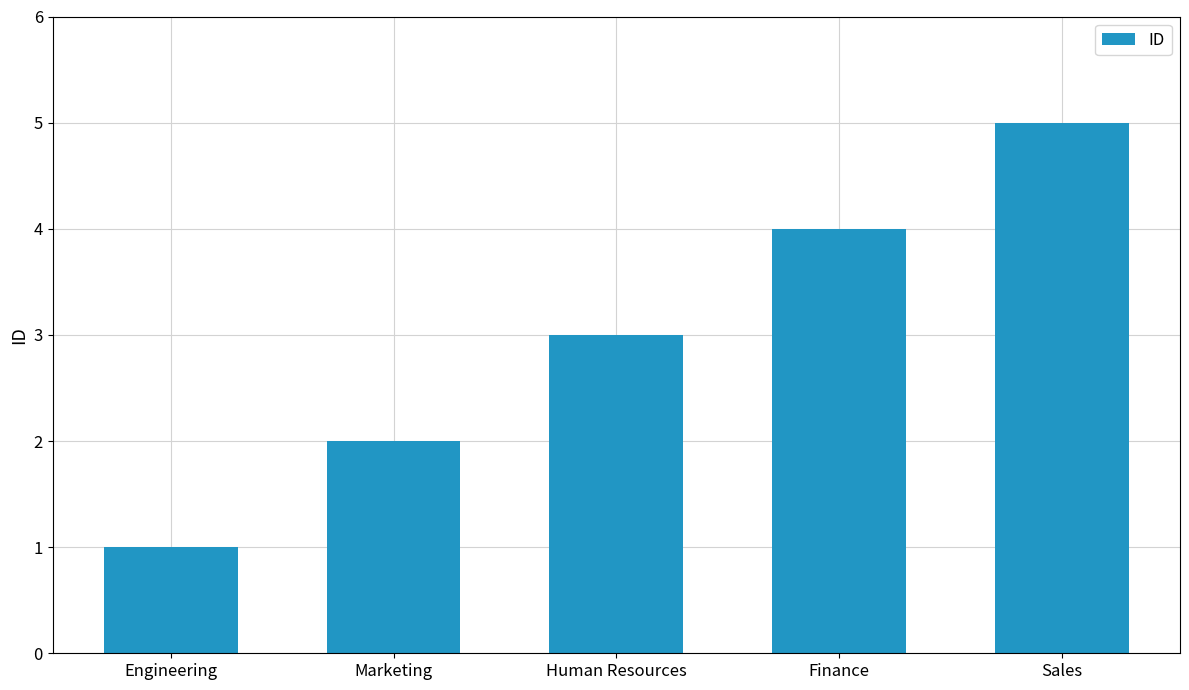

True or false: the data shows 2 at Engineering.

False